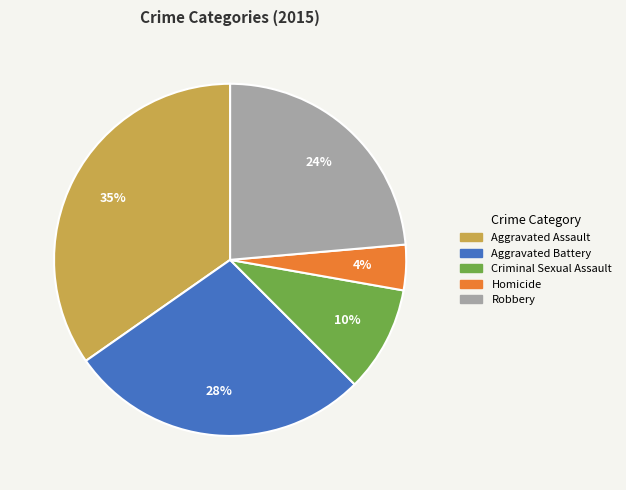

Which has a higher value, Aggravated Battery or Criminal Sexual Assault?

Aggravated Battery